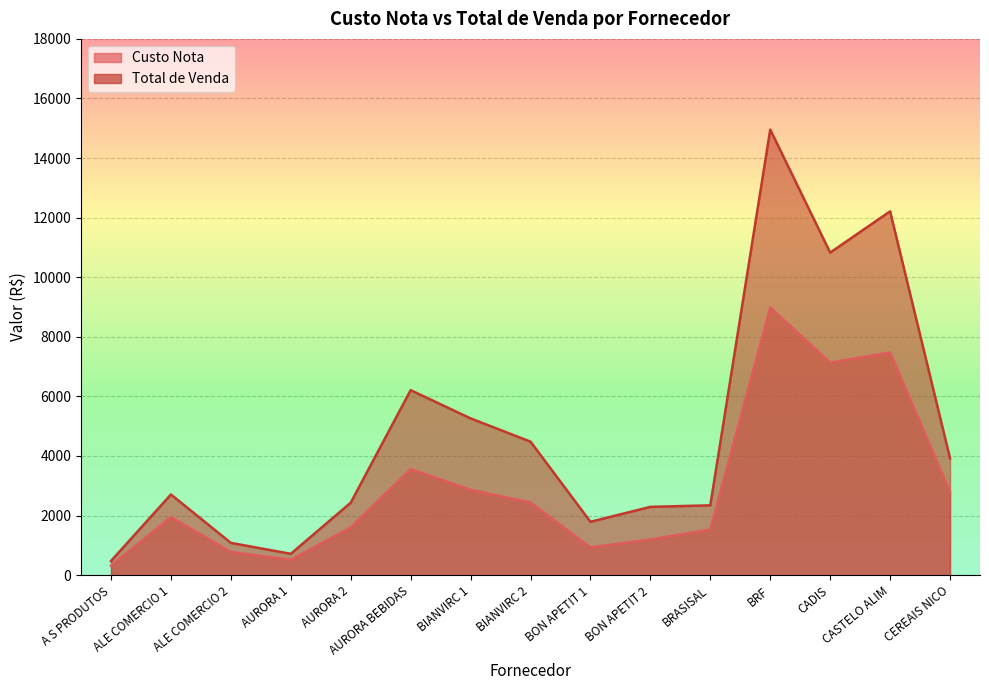

Between ALE COMERCIO 1 and CEREAIS NICO, which series saw the biggest shift?

Total de Venda